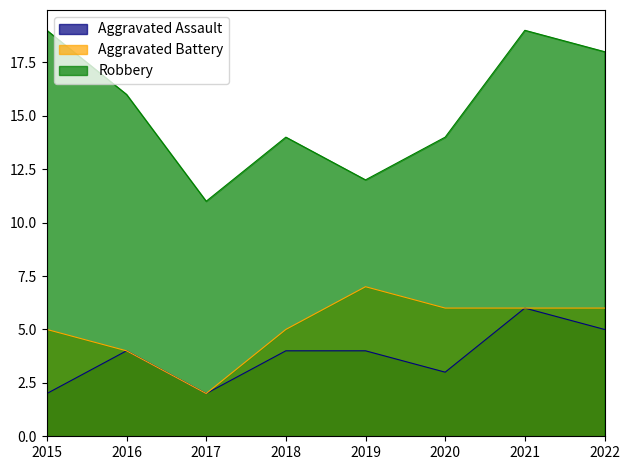

What is the value of the Aggravated Assault point at the 1st from the left?

2